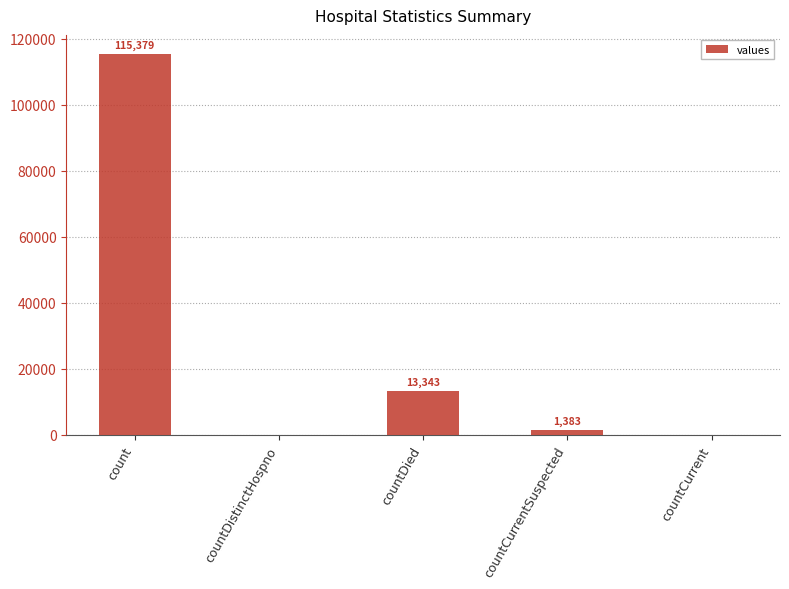

Between count and countCurrentSuspected, which is larger?

count